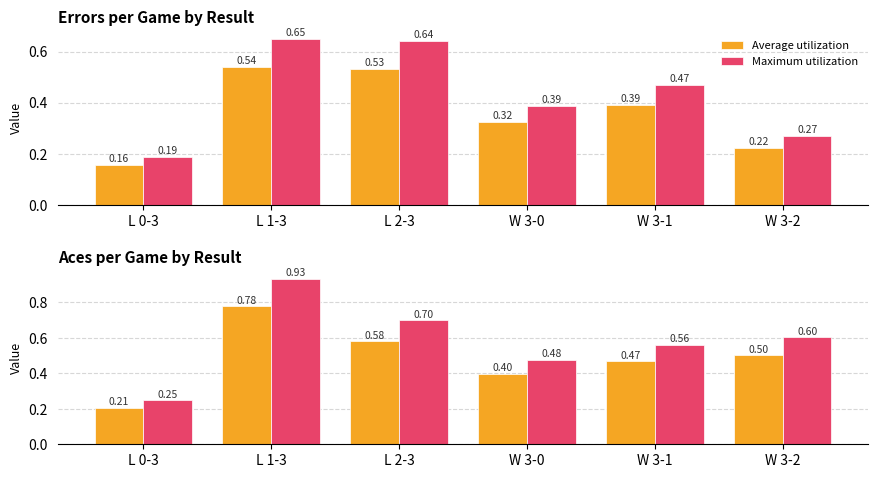

Does the chart contain any negative values?

No